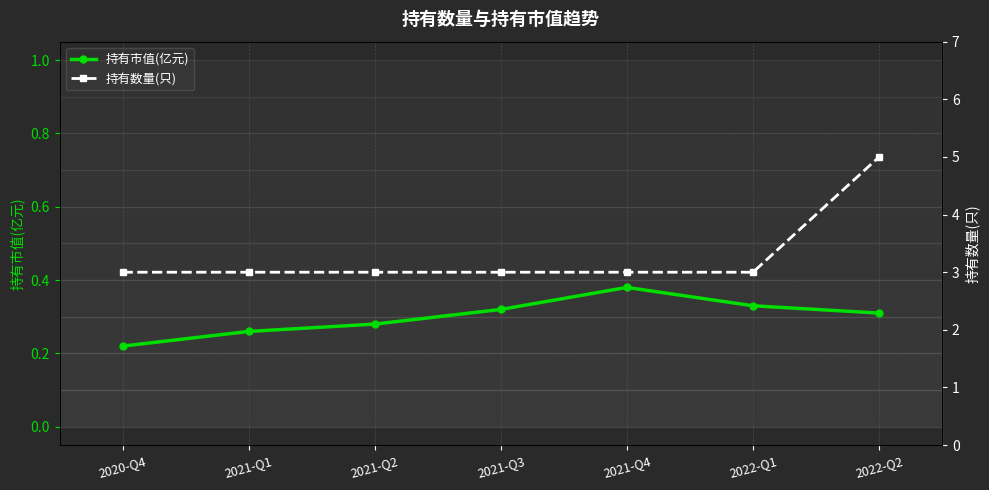

What is the highest value of the 持有市值(亿元) series?

0.4